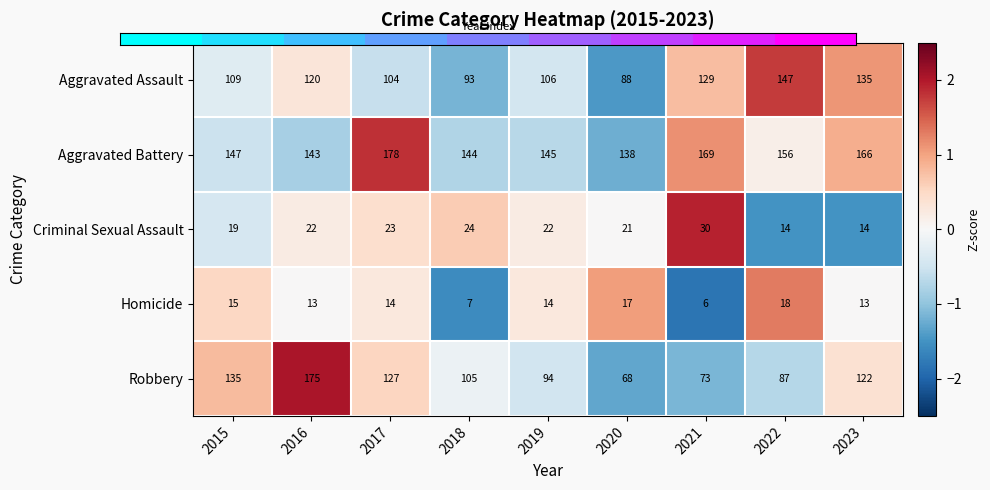

The Criminal Sexual Assault series shows 6 at 2021. True or false?

False